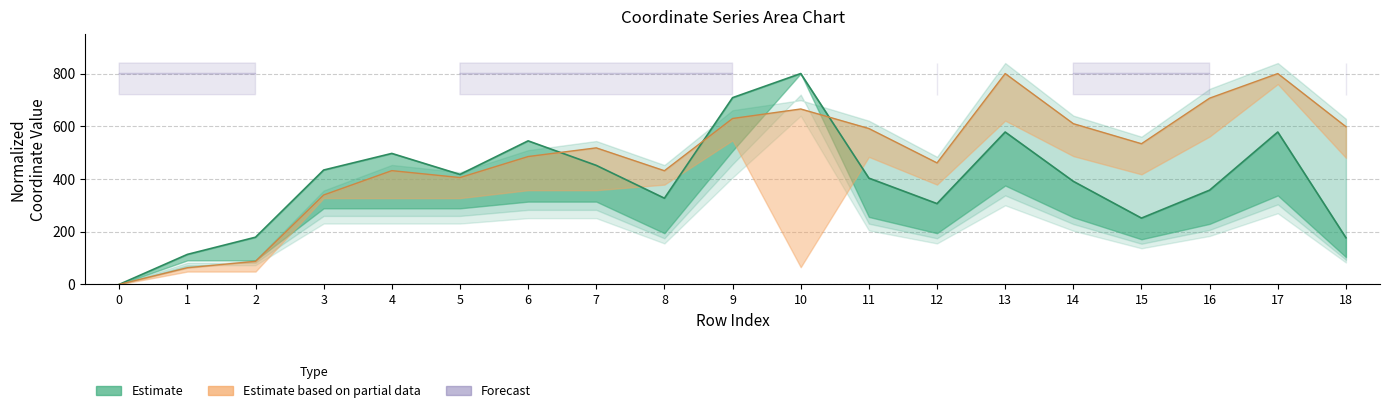

What is the average value of the y1 line series?

482.0